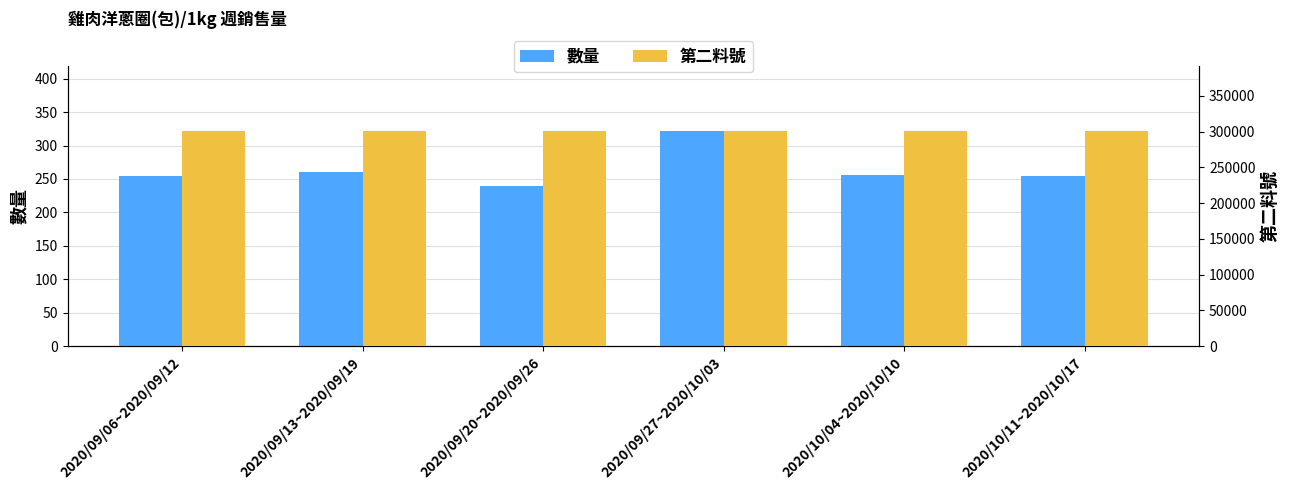

Which has a higher value, 2020/09/13~2020/09/19 or 2020/10/11~2020/10/17?

2020/09/13~2020/09/19